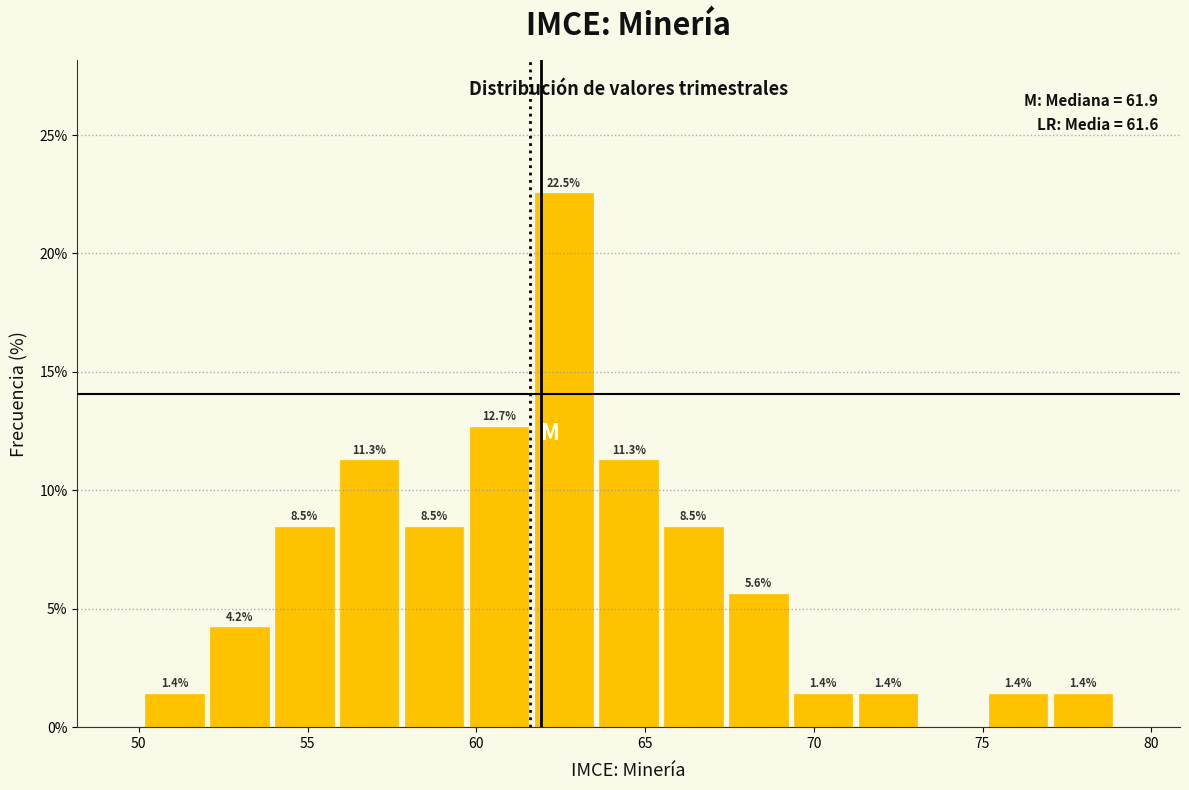

Read against the x-axis, roughly where is the centre of the tallest bar?

62.5